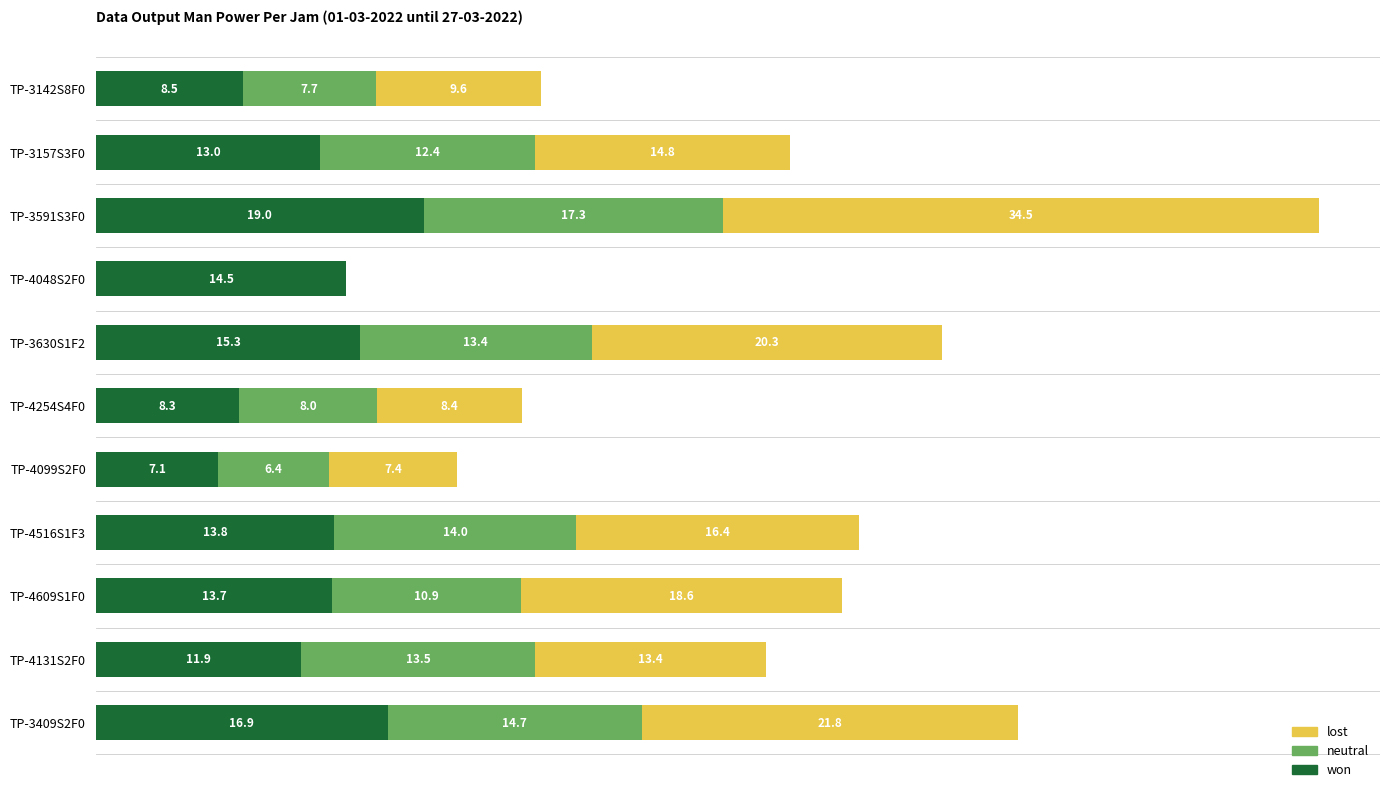

At which category is the sum across all series the highest?

TP-3591S3F0